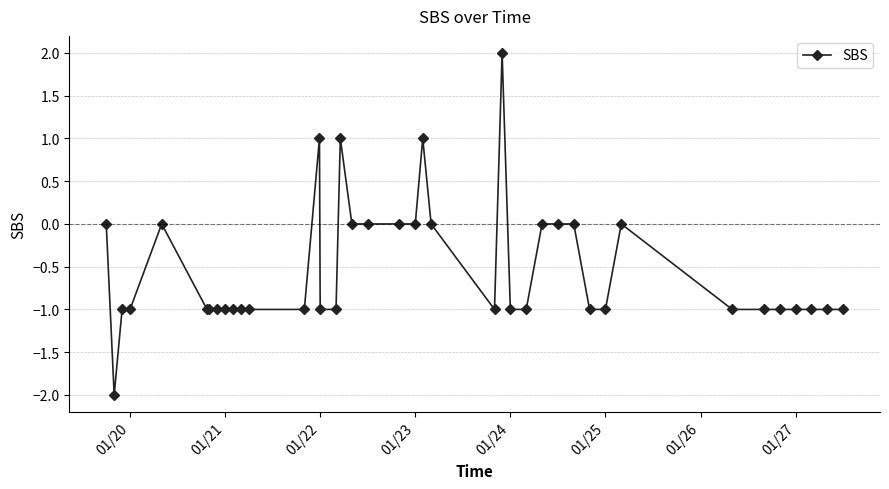

True or false: the data has more than 2 interior local peaks.

True